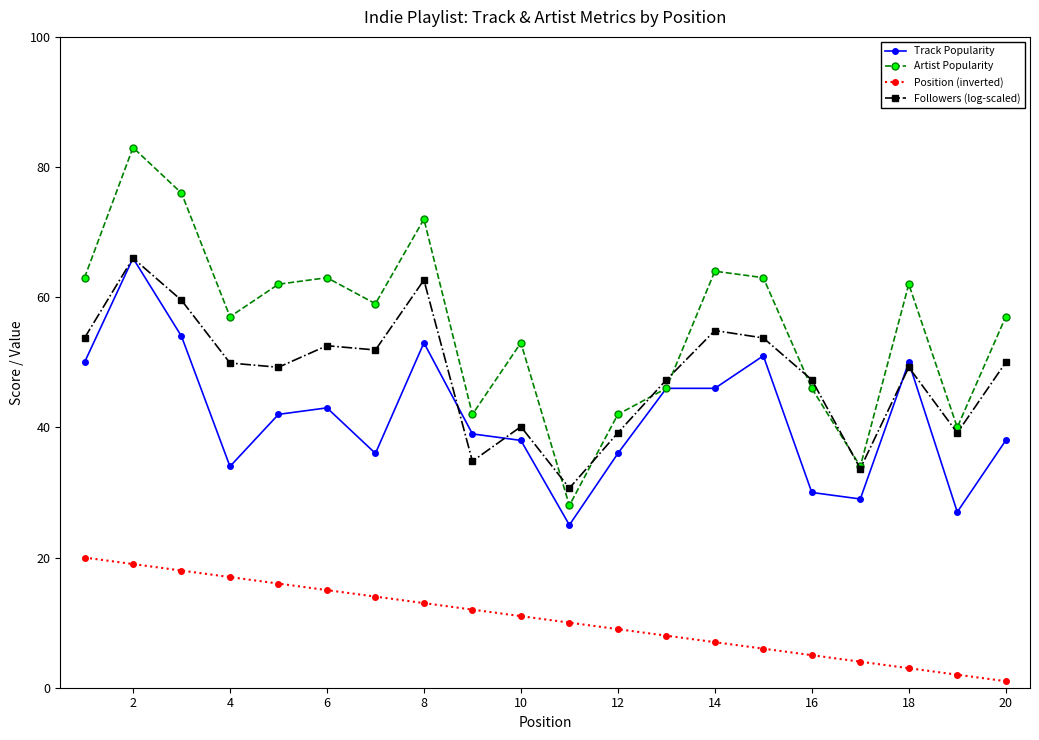

True or false: Position (inverted) and Track Popularity intersect in this chart.

False